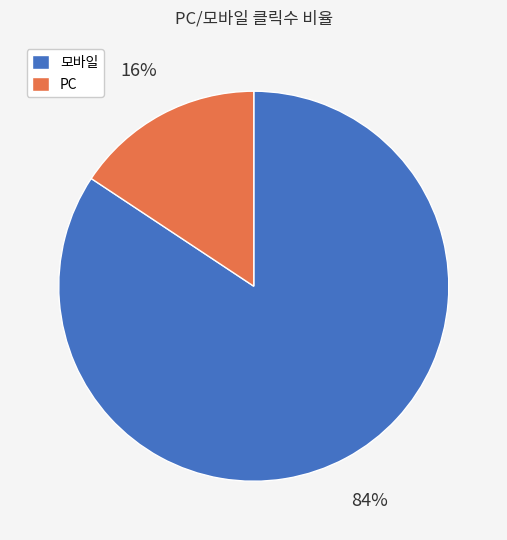

How many segments does this pie chart have?

2